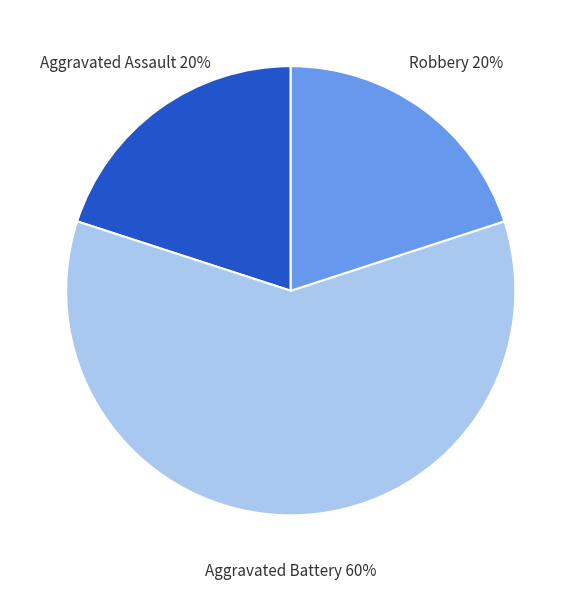

To the nearest percent, what is the average slice percentage?

33%